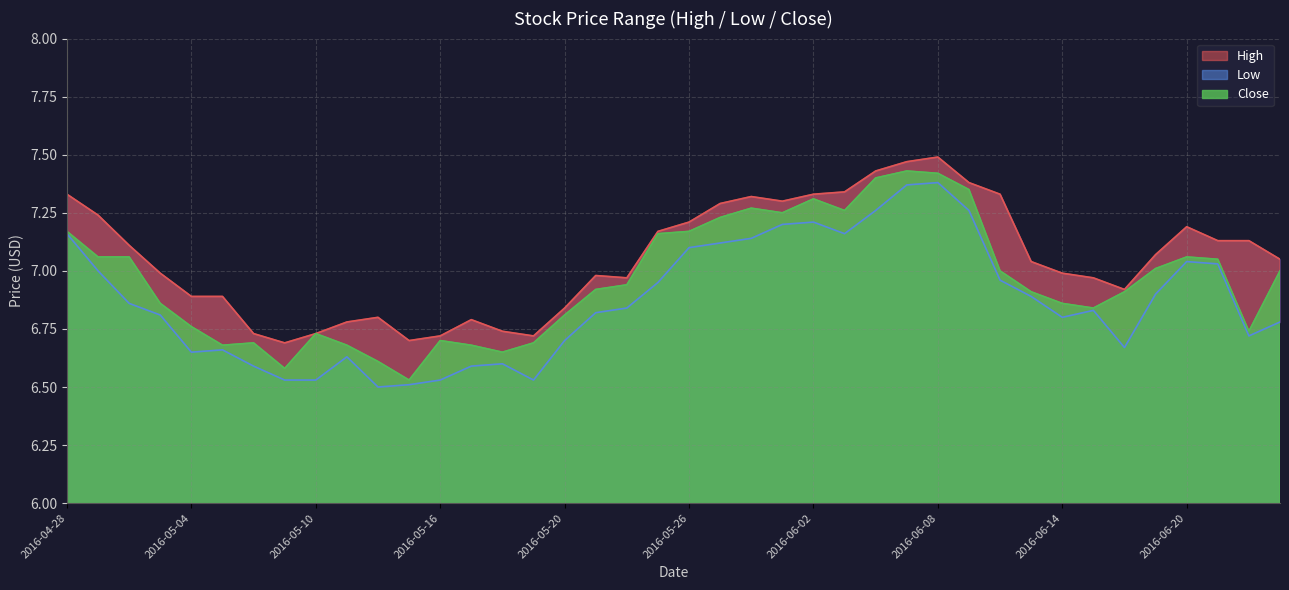

Which has a higher value, 2016-04-28 or 2016-06-15?

2016-04-28